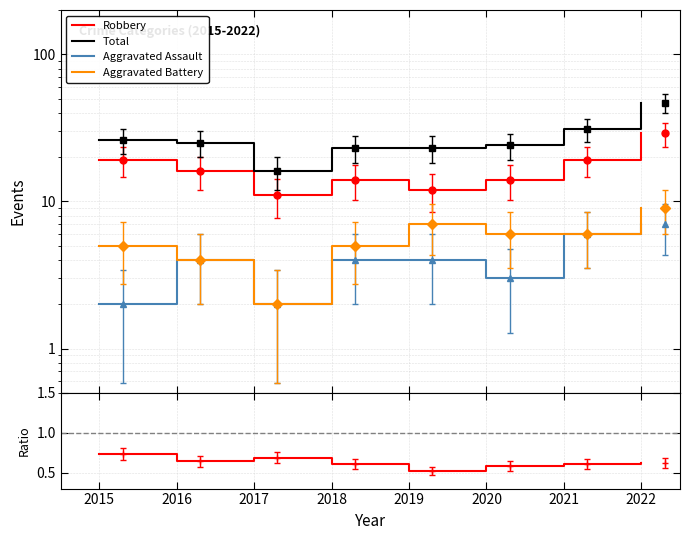

True or false: Aggravated Battery and Robbery cross at least once.

False